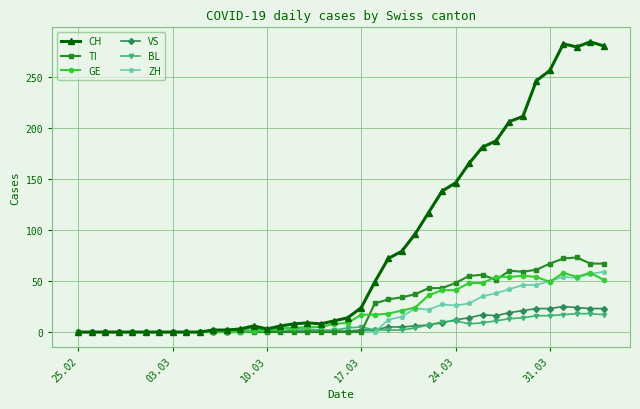

What is the highest value of the GE series?

58